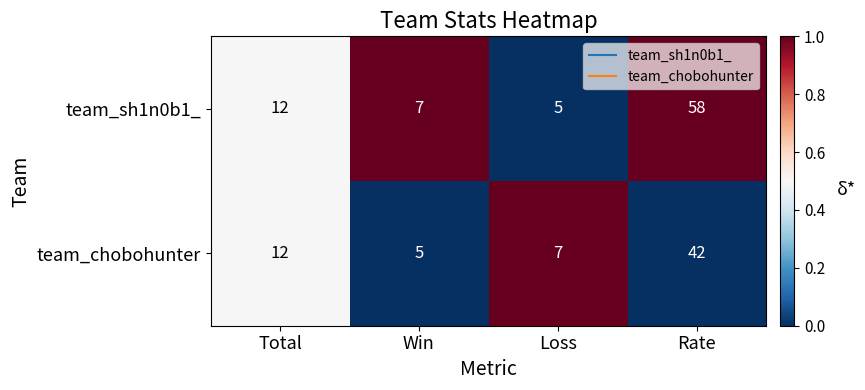

Reading left to right, what are all the values shown in this chart?

team_sh1n0b1_: 12	7	5	58
team_chobohunter: 12	5	7	42